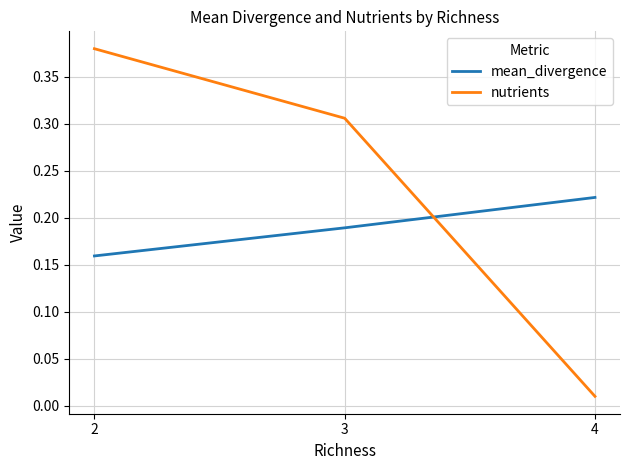

Which series has the largest range (max minus min)?

nutrients